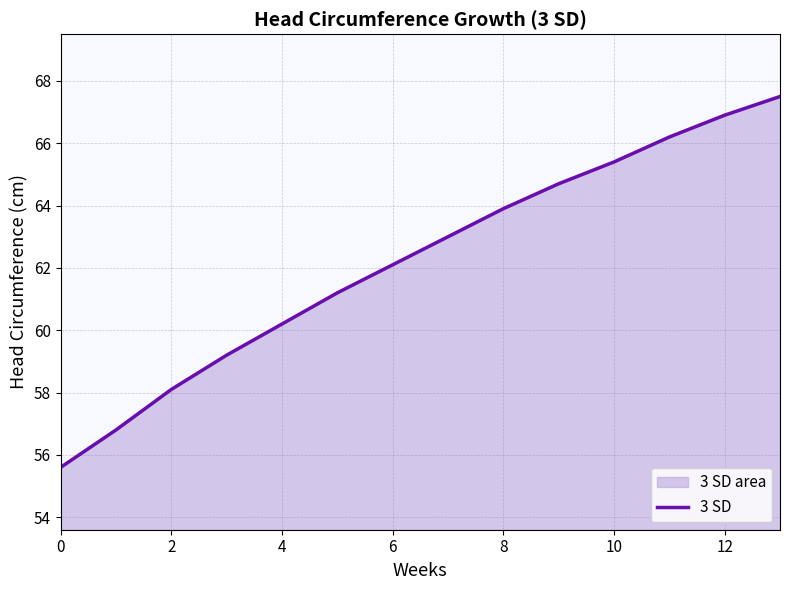

Which label corresponds to the largest value in the chart?

13